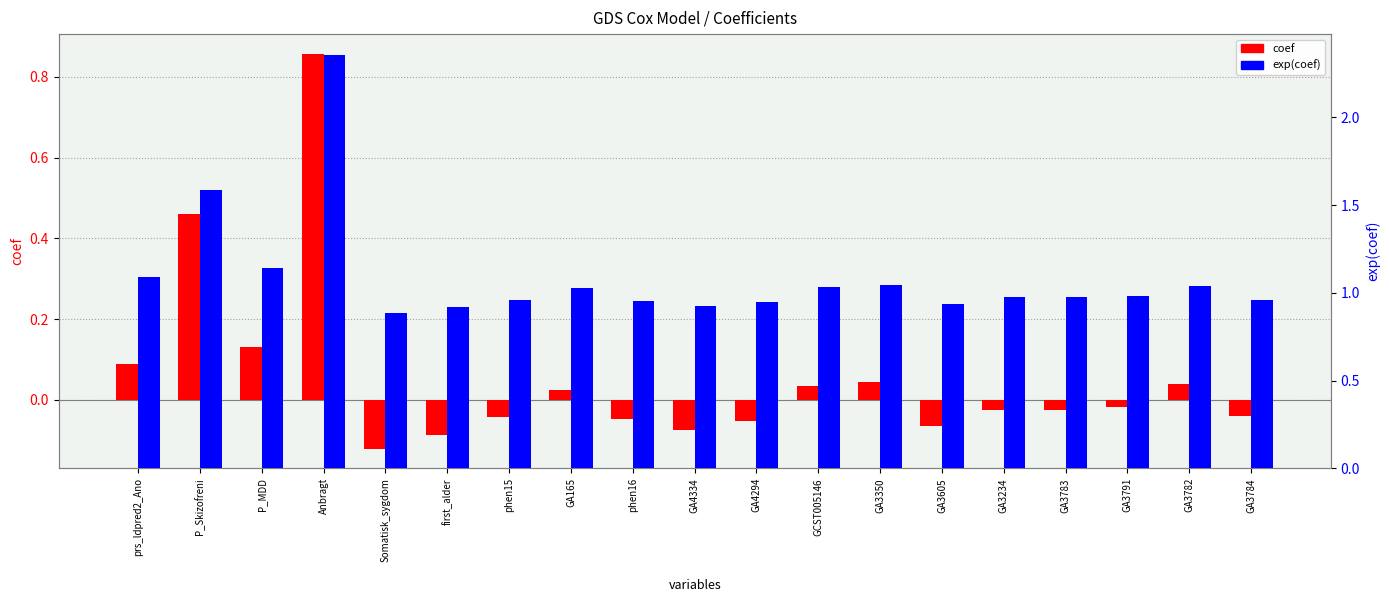

How many bars are there in each group?

2